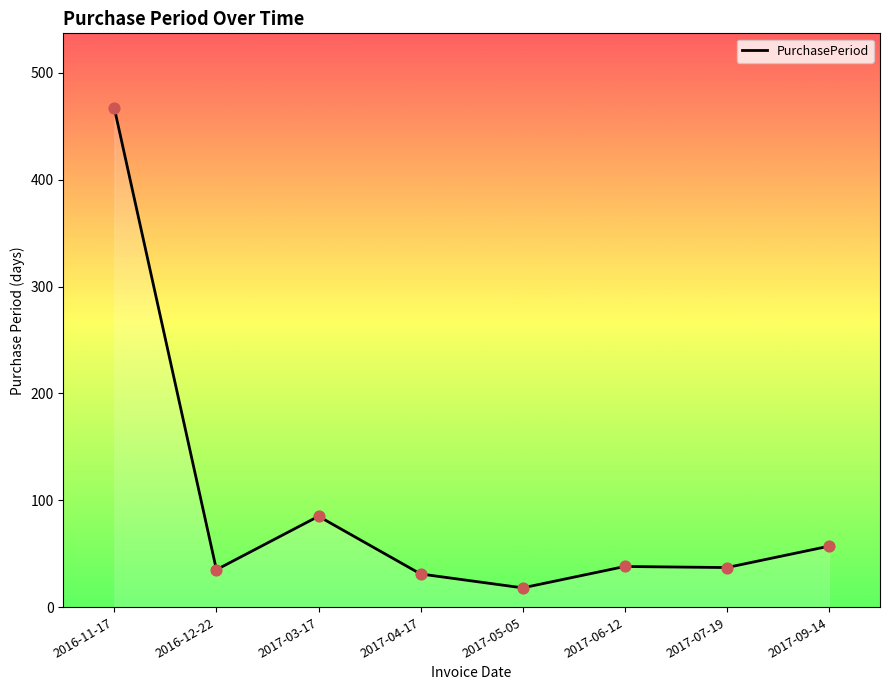

What is the ratio of the value at 2017-07-19 to the value at 2017-06-12?

1.0